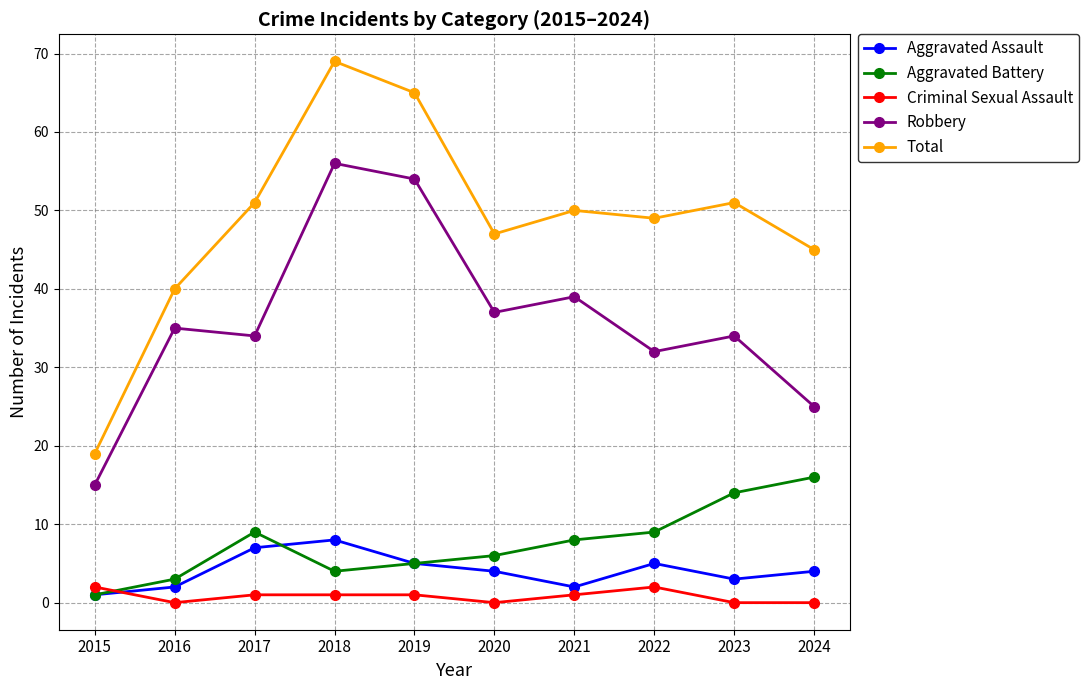

How many values in the Total series are below 50?

5